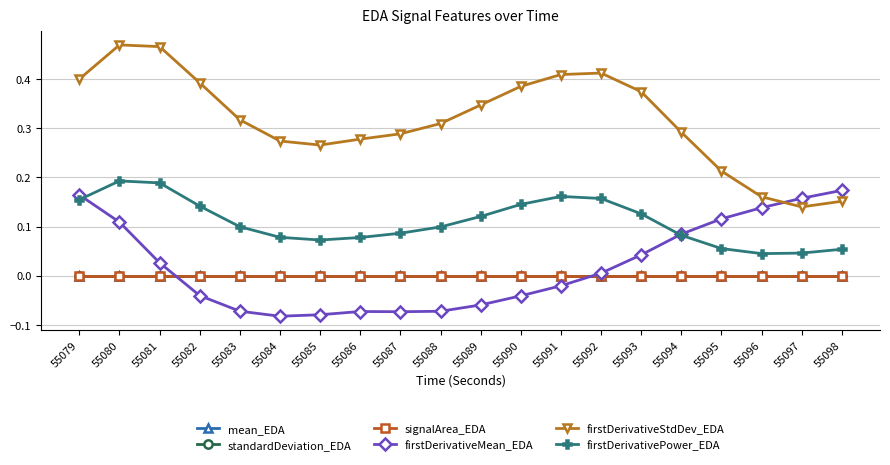

Which series has the largest range (max minus min)?

firstDerivativeStdDev_EDA